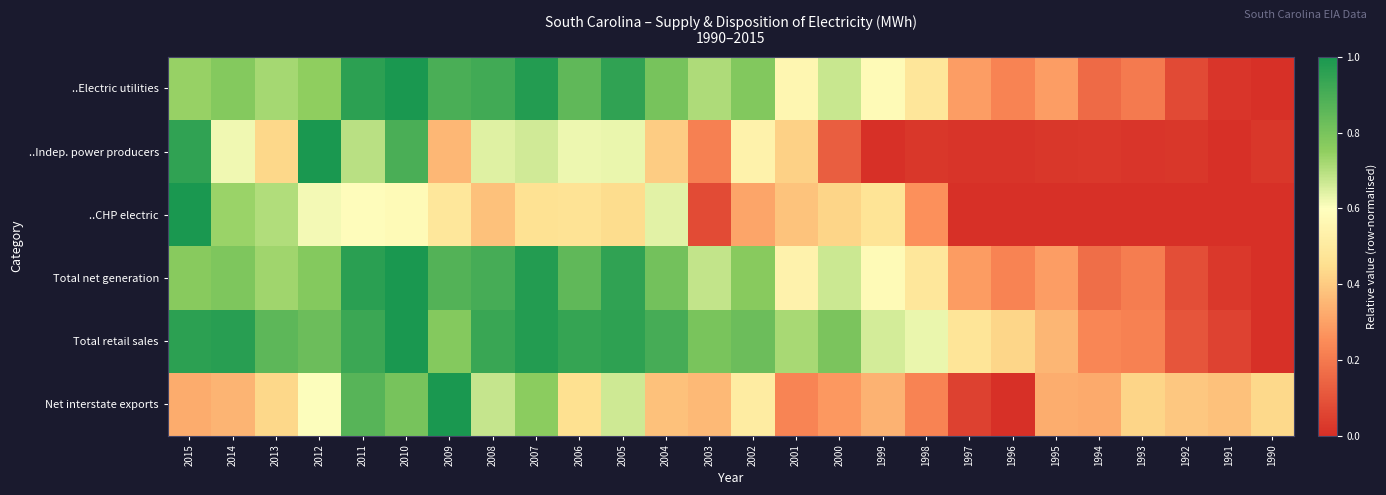

What is the spread (max minus min) of values at 1999?

0.7